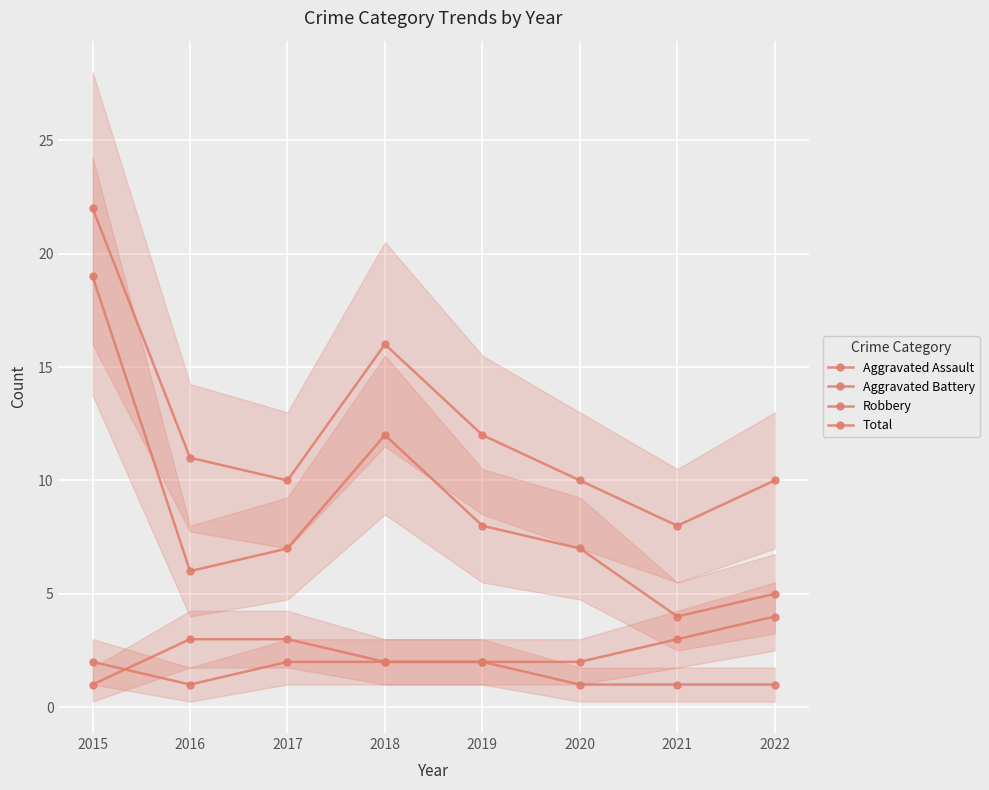

Is it true that Total equals 10 at 2022?

True